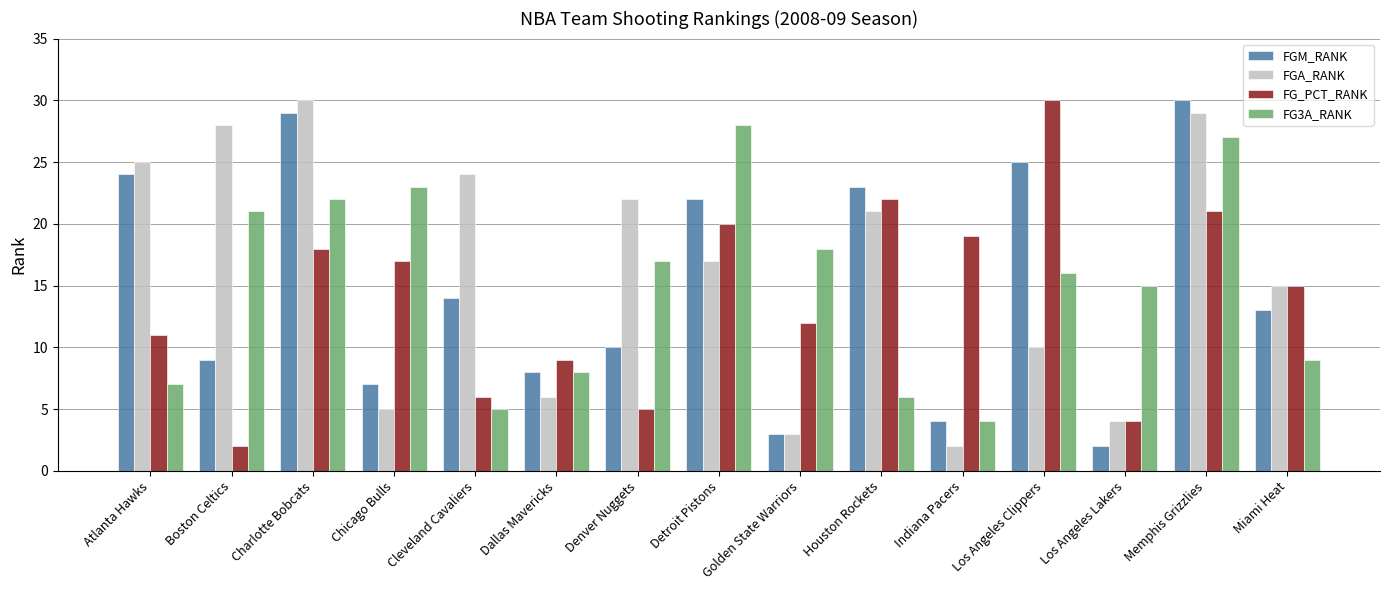

What is the spread (max minus min) of values at Los Angeles Clippers?

20